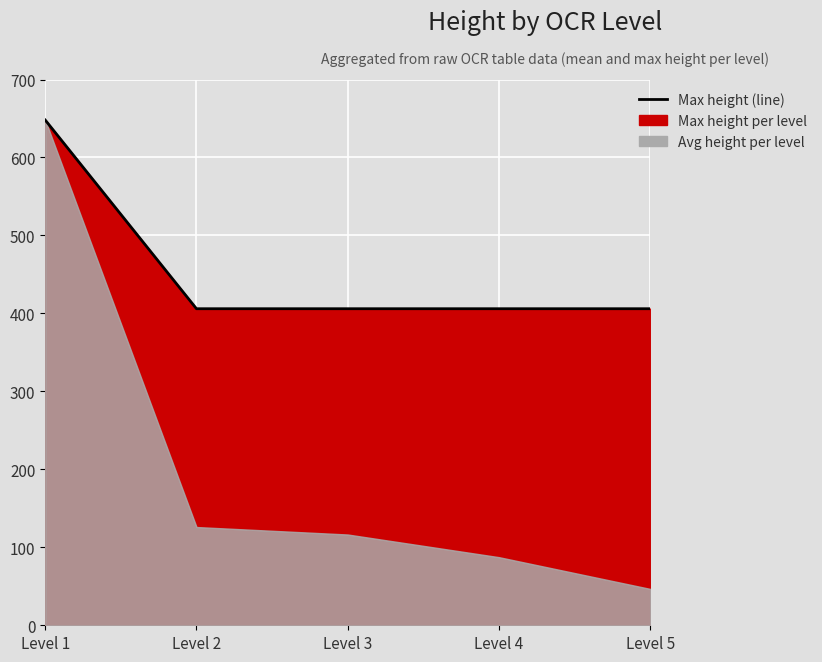

Which label corresponds to the largest value in the chart?

Level 1